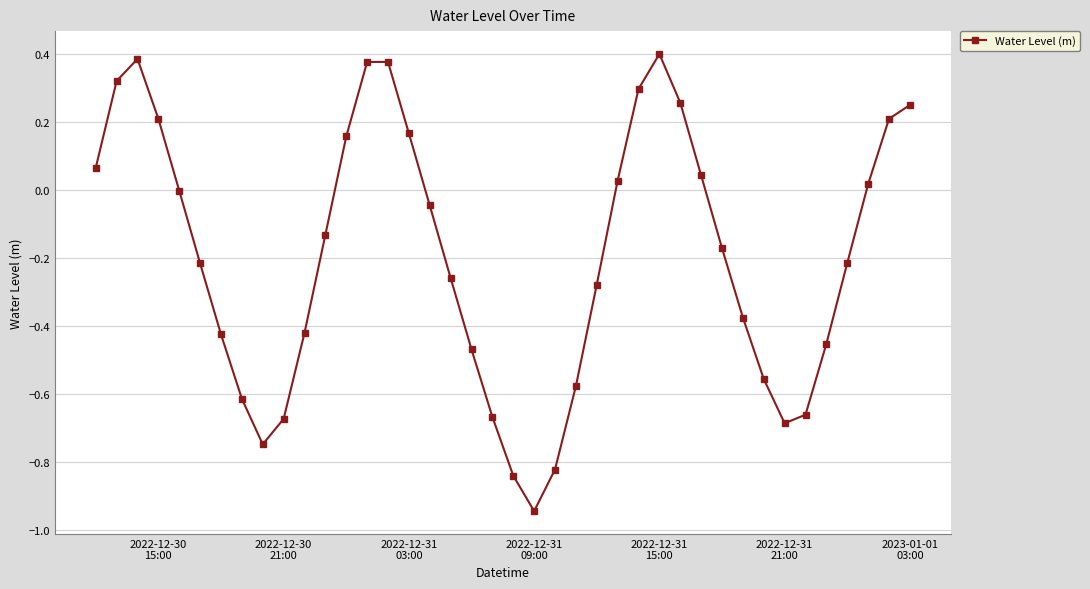

What is the difference between the maximum and minimum values?

1.3